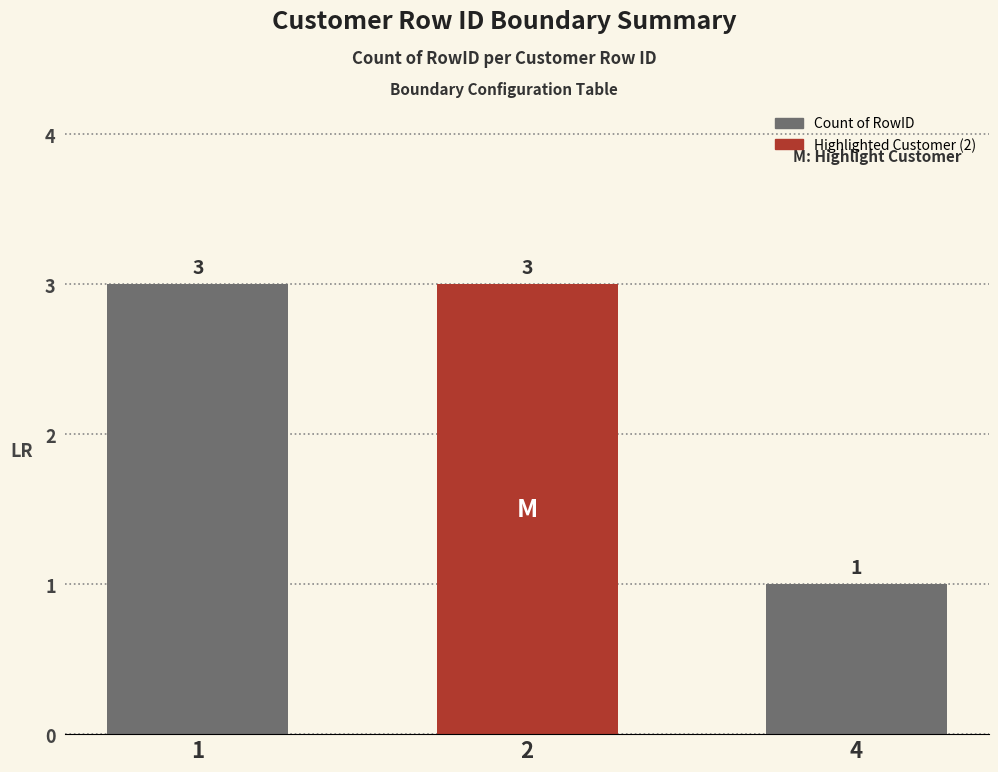

Does the chart contain stacked bars?

No